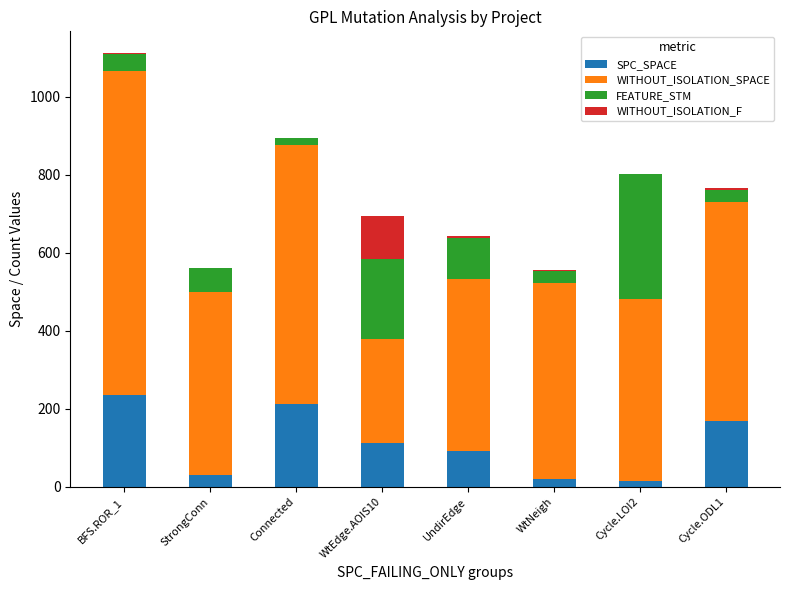

How many categories are shown in the chart?

8